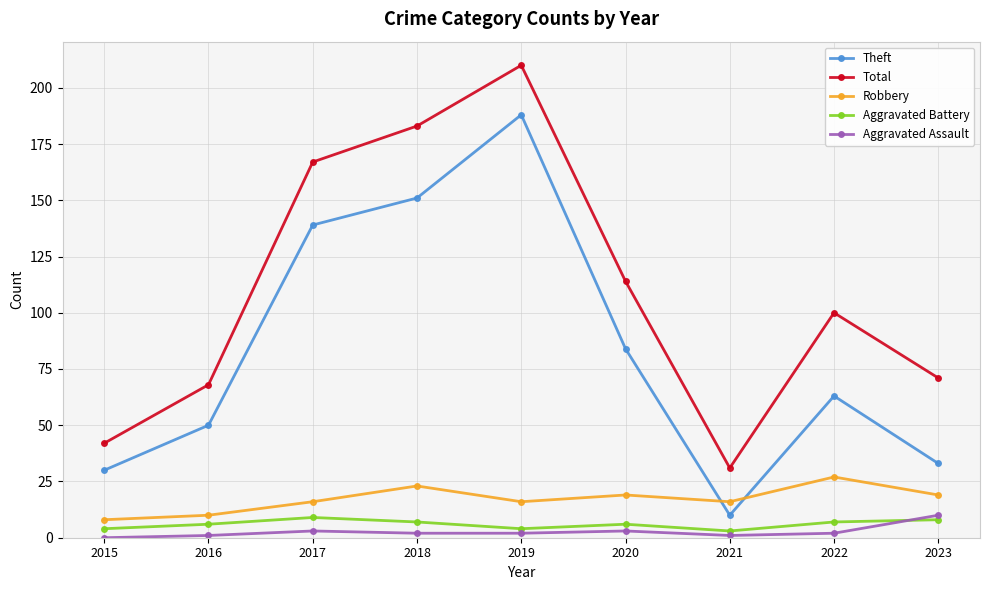

Between 2015 and 2020, which series saw the biggest shift?

Total